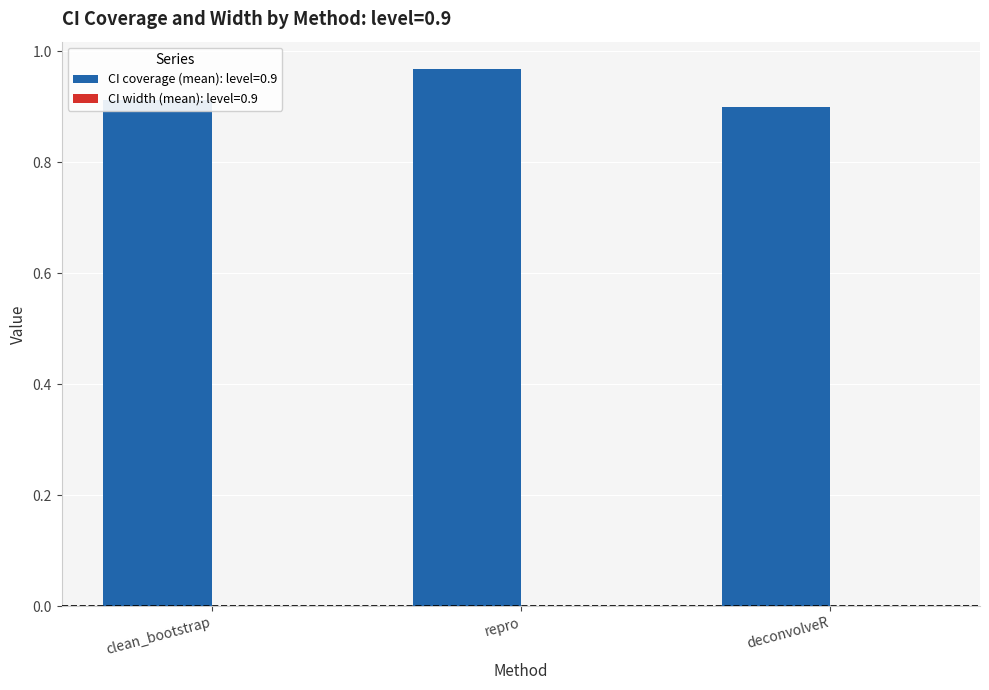

What is the sum of all CI coverage (mean): level=0.9 values?

2.8